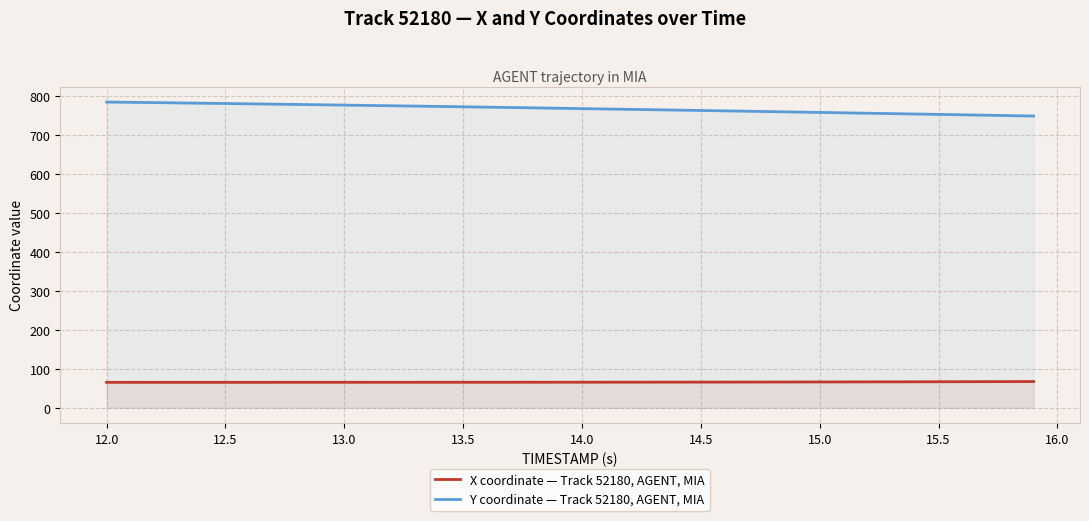

At which label does Y coordinate — Track 52180, AGENT, MIA first exceed 769?

12.0